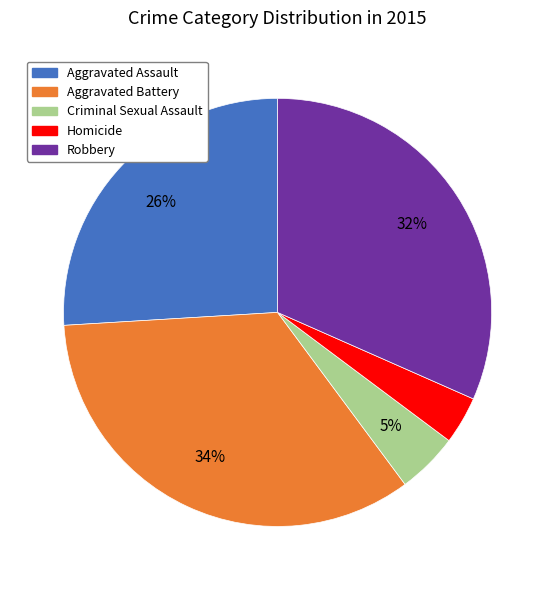

What is the largest slice in the pie chart?

Aggravated Battery